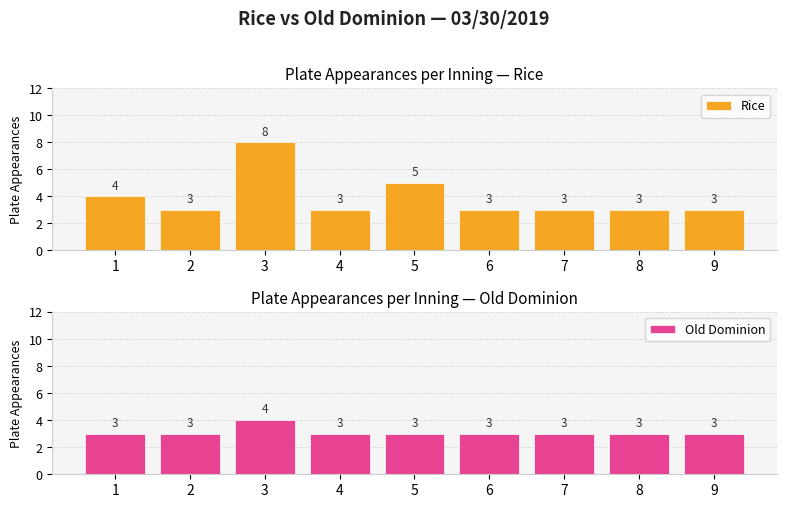

Which series has the largest total across all categories?

Rice